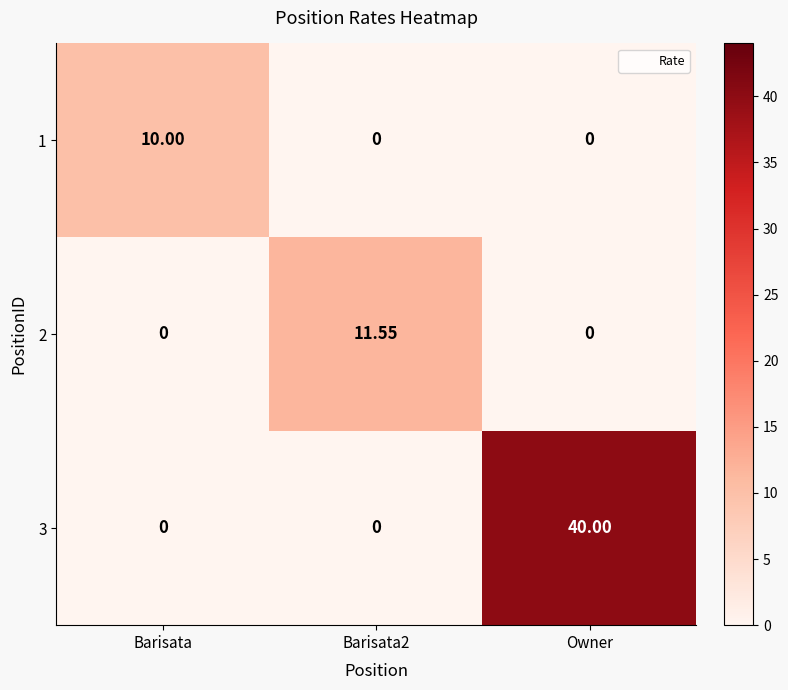

At how many categories does at least one series exceed 3?

3